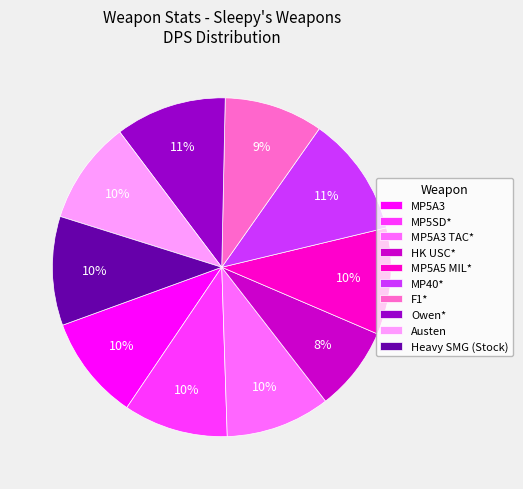

To the nearest percent, what portion does MP5A5 MIL* represent?

10%